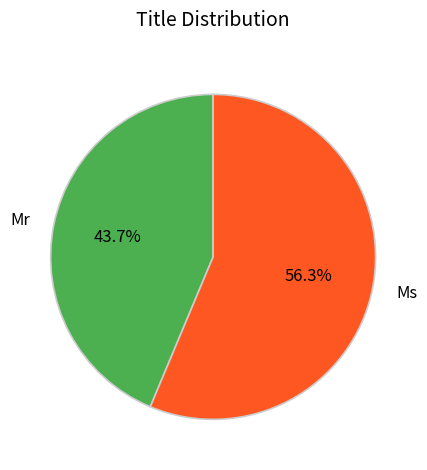

Does any single category account for the majority?

Yes